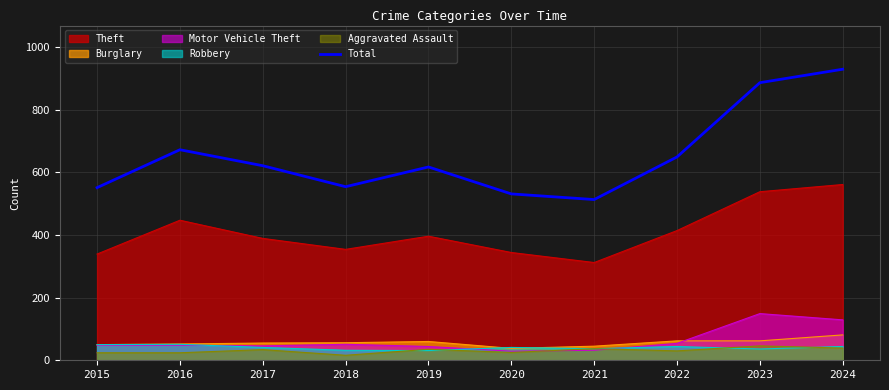

The chart shows a value of 975 at 2022. True or false?

False